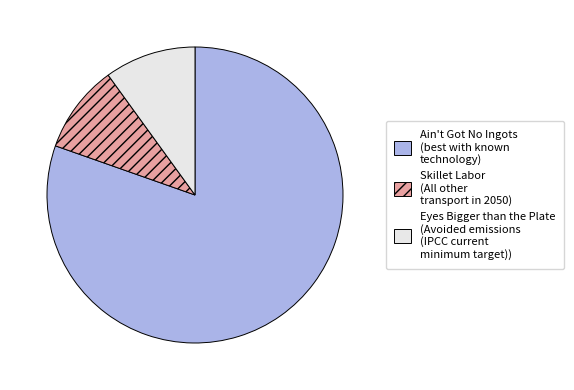

Does any single category account for the majority?

Yes